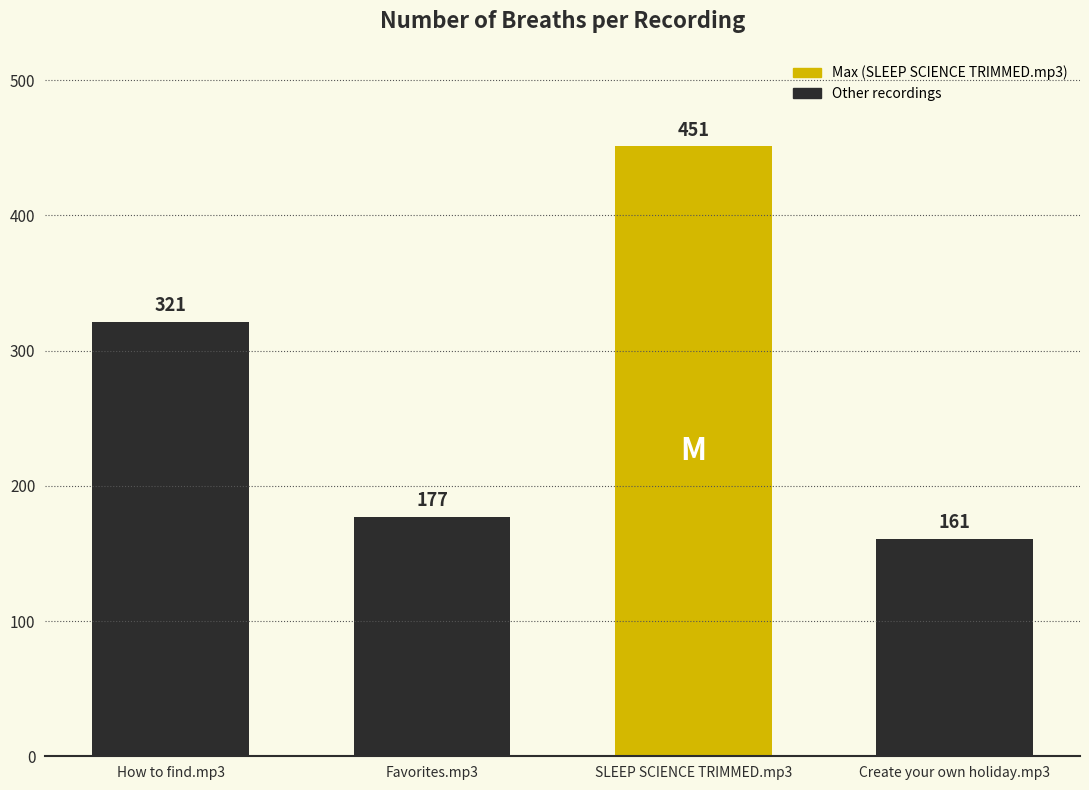

What is the change in value from How to find.mp3 to Create your own holiday.mp3?

-160